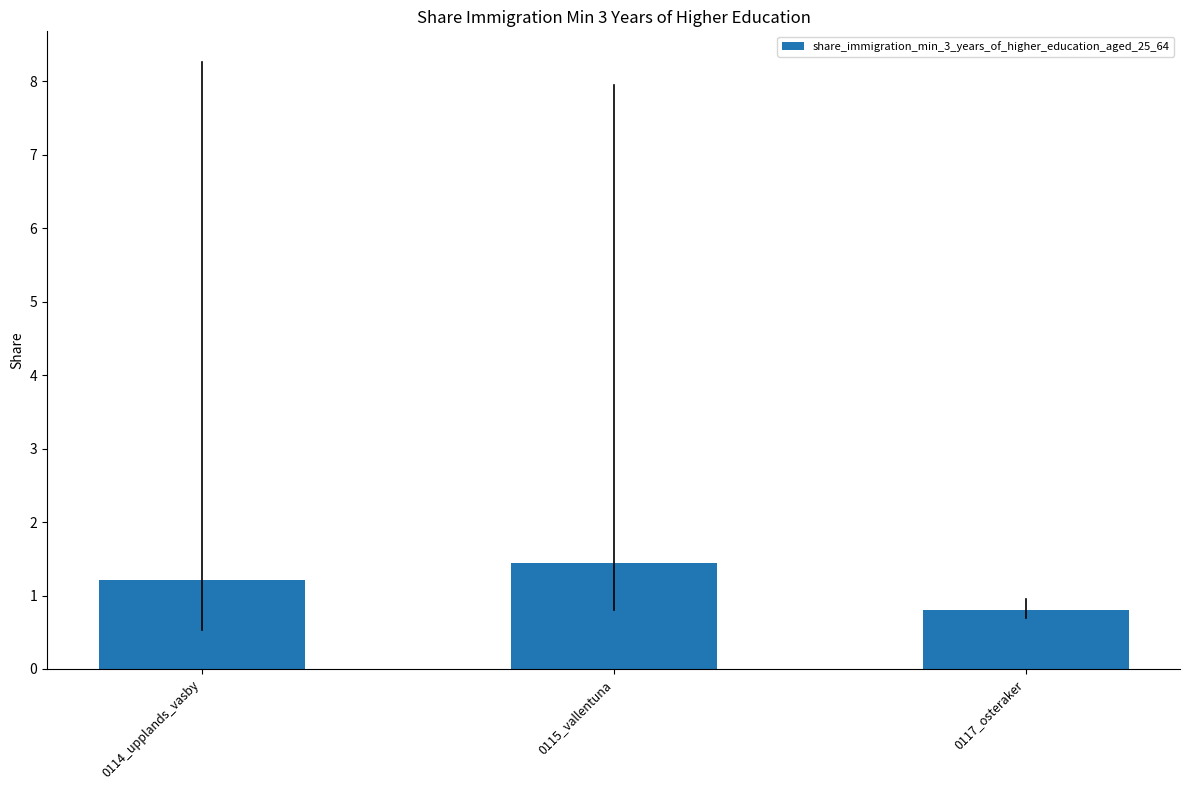

Does the chart contain stacked bars?

No